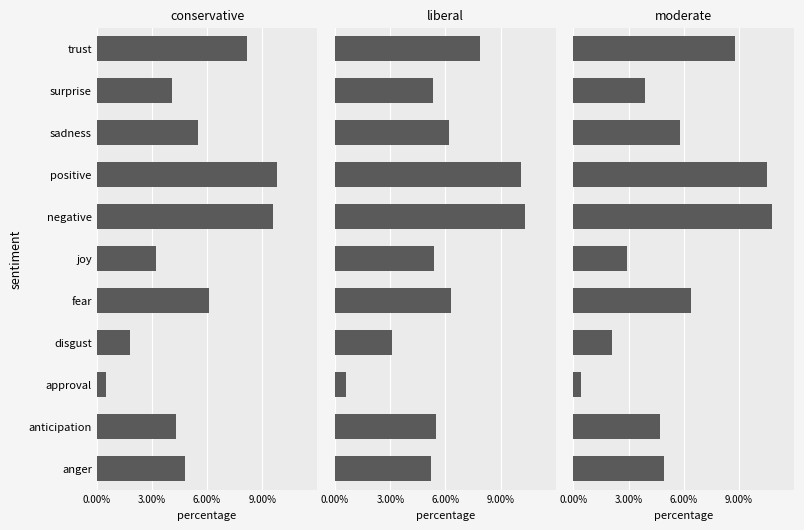

What are all the series names shown in the legend?

conservative, liberal, moderate